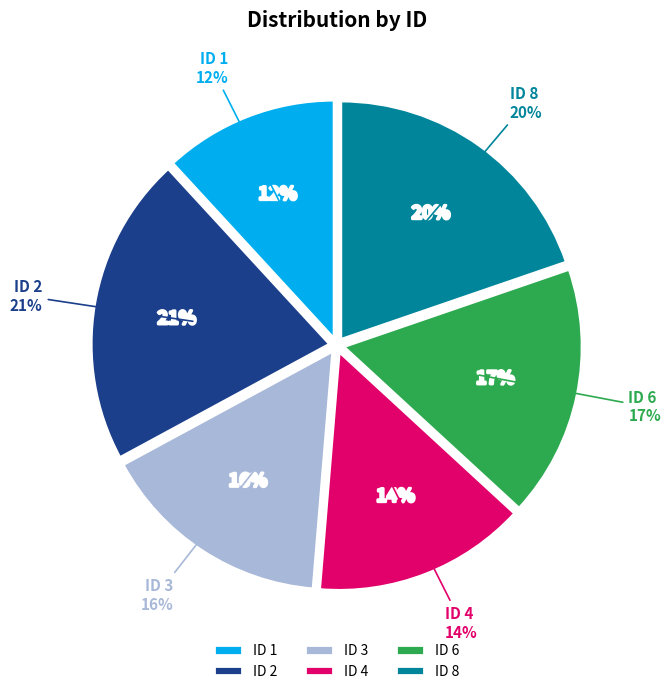

True or false: 3 accounts for 23% of the total.

False